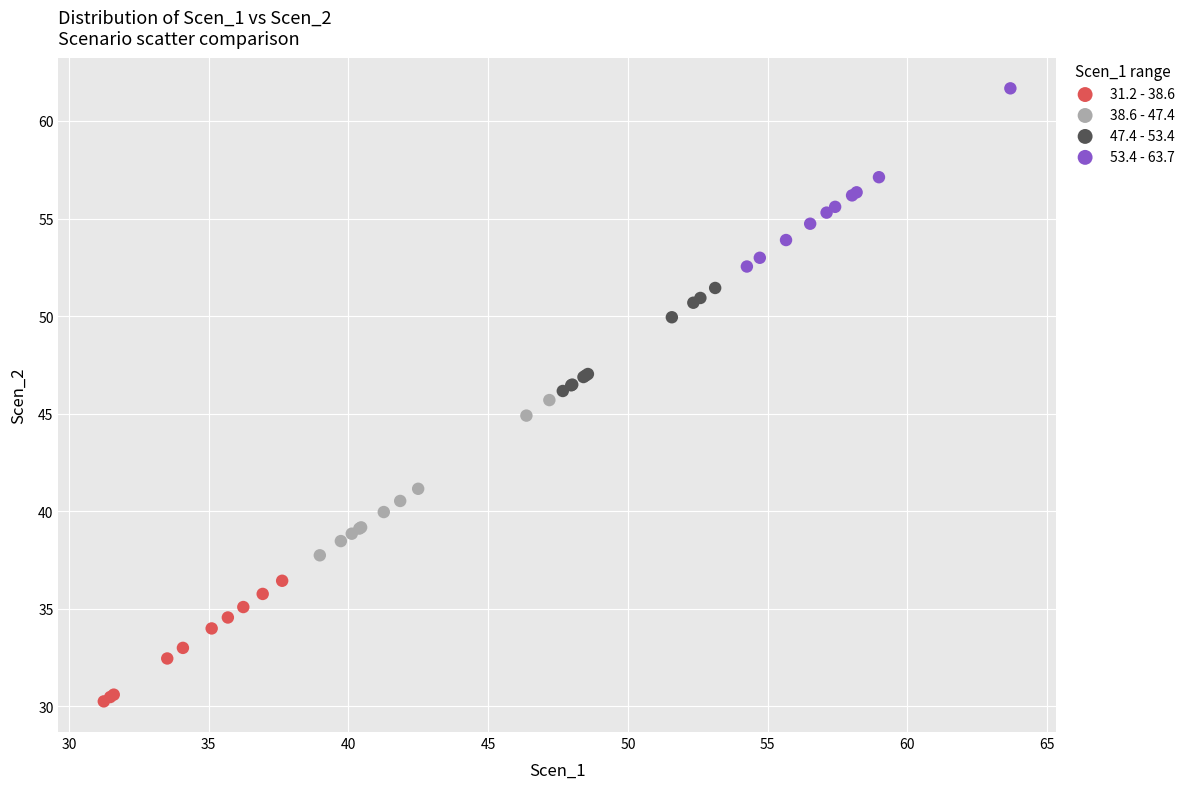

Which series reaches the minimum Y coordinate?

31.2 - 38.6